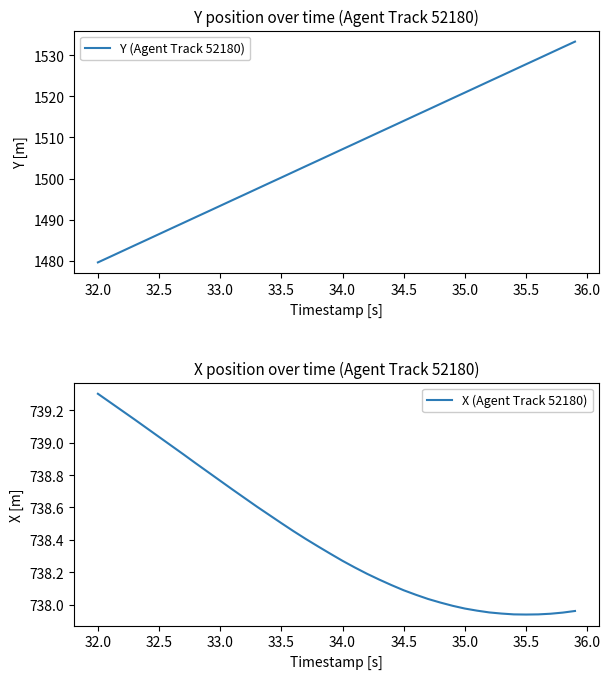

What is the maximum value for Y (Agent Track 52180)?

1533.3